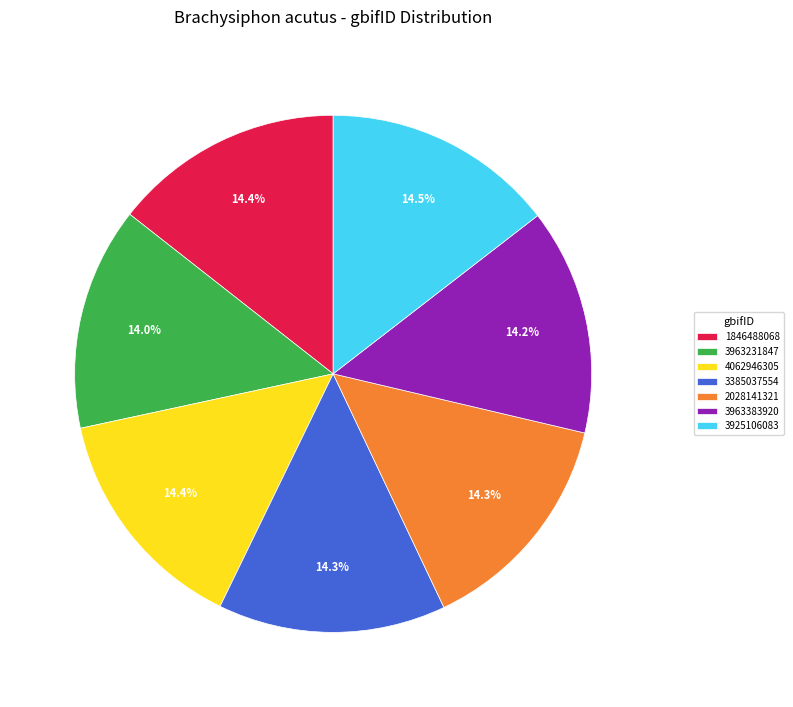

What portion of the pie excludes 4062946305?

85.6%